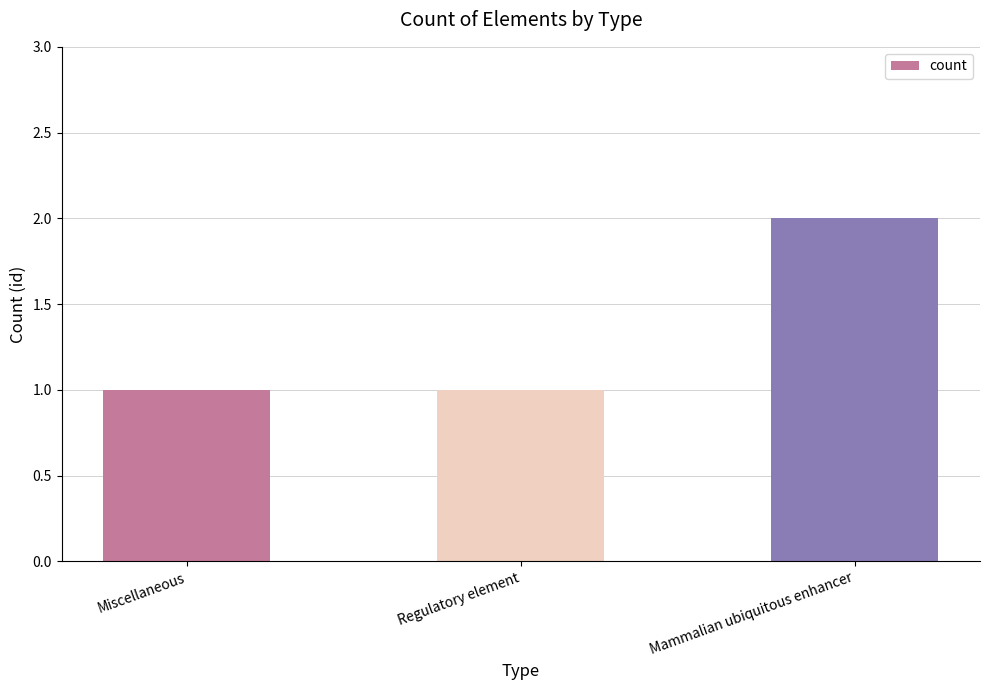

What is the difference between the values at Mammalian ubiquitous enhancer and Regulatory element?

1